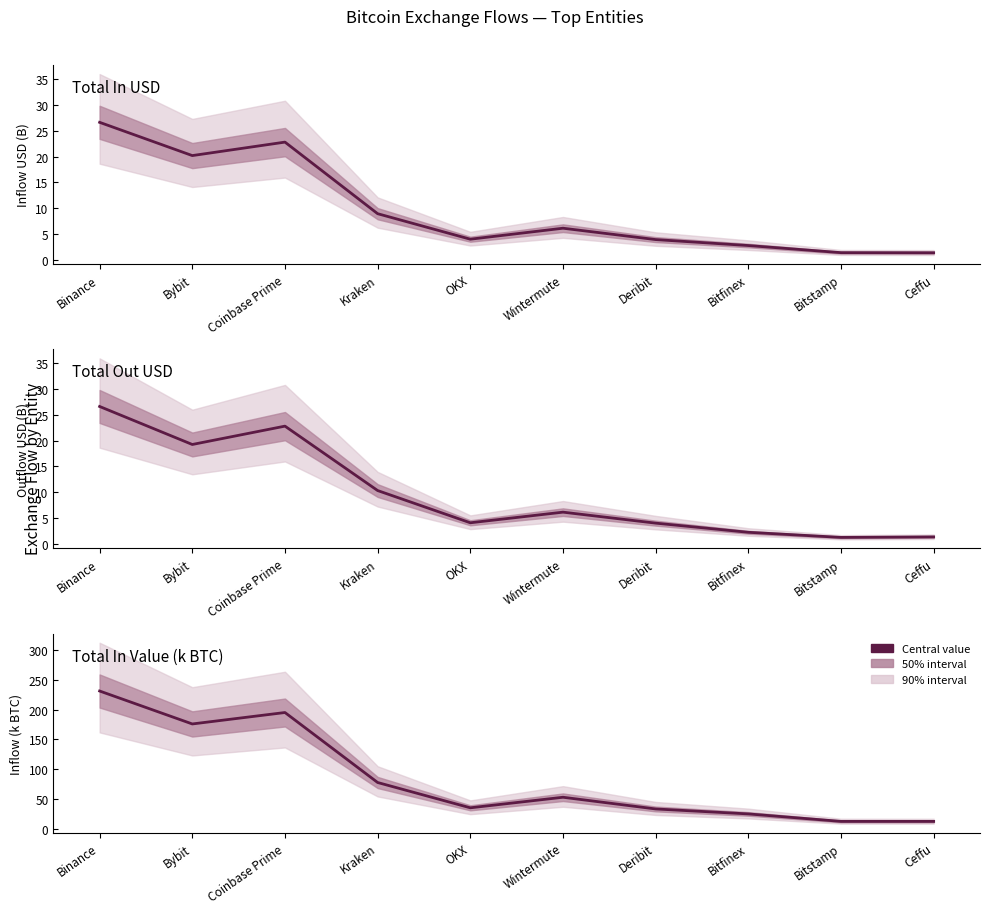

Where is inUSD (billion) nearest to the value 14?

Kraken